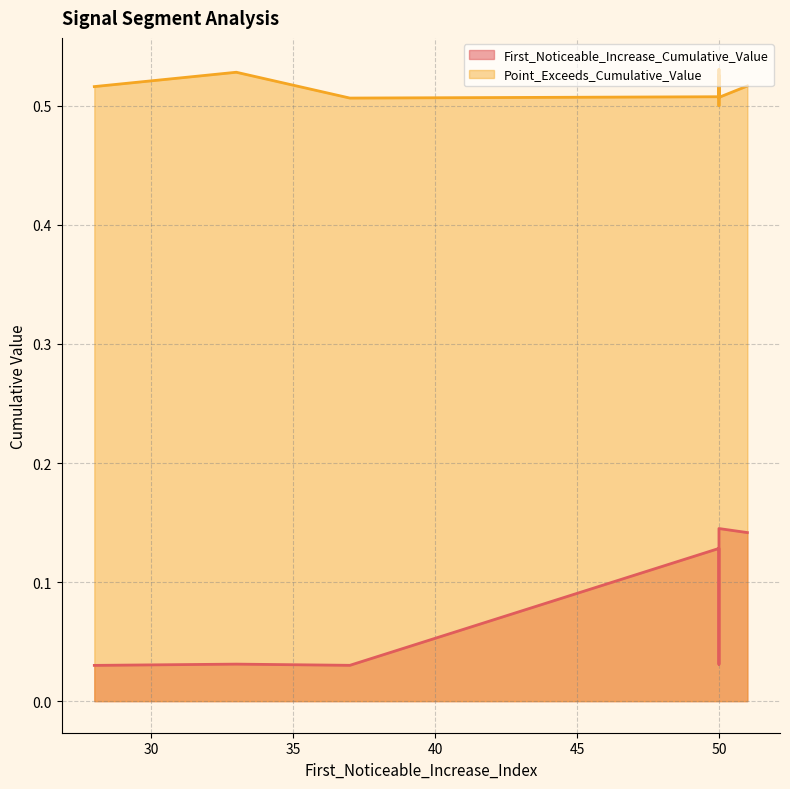

True or false: First_Noticeable_Increase_Cumulative_Value and Point_Exceeds_Cumulative_Value intersect in this chart.

False